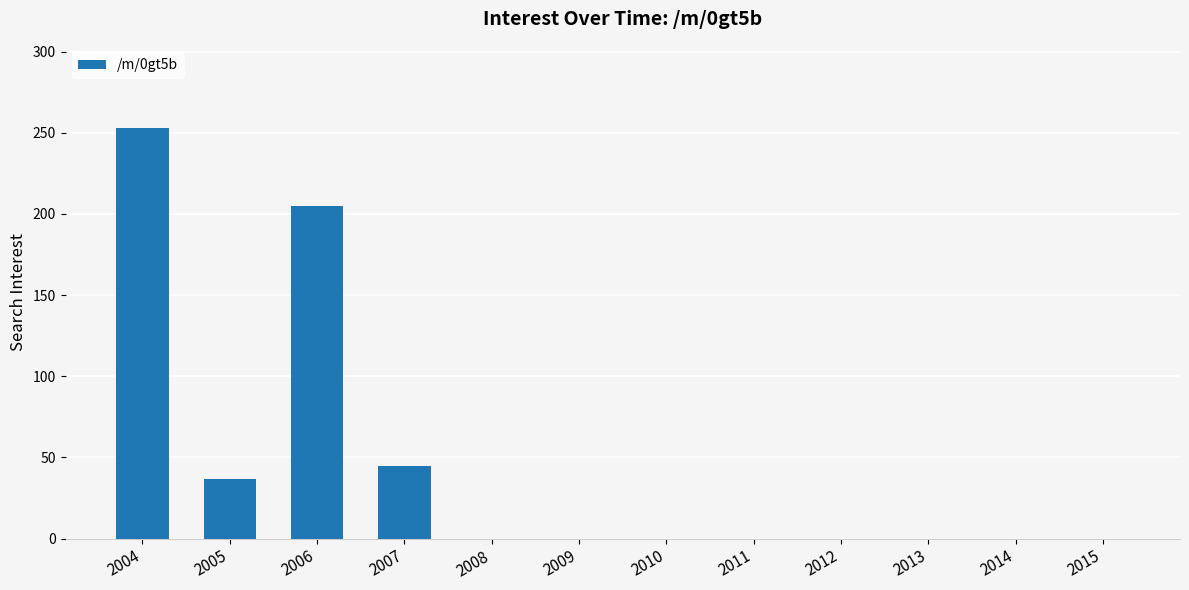

What is the sum of the values at 2009 and 2007?

45